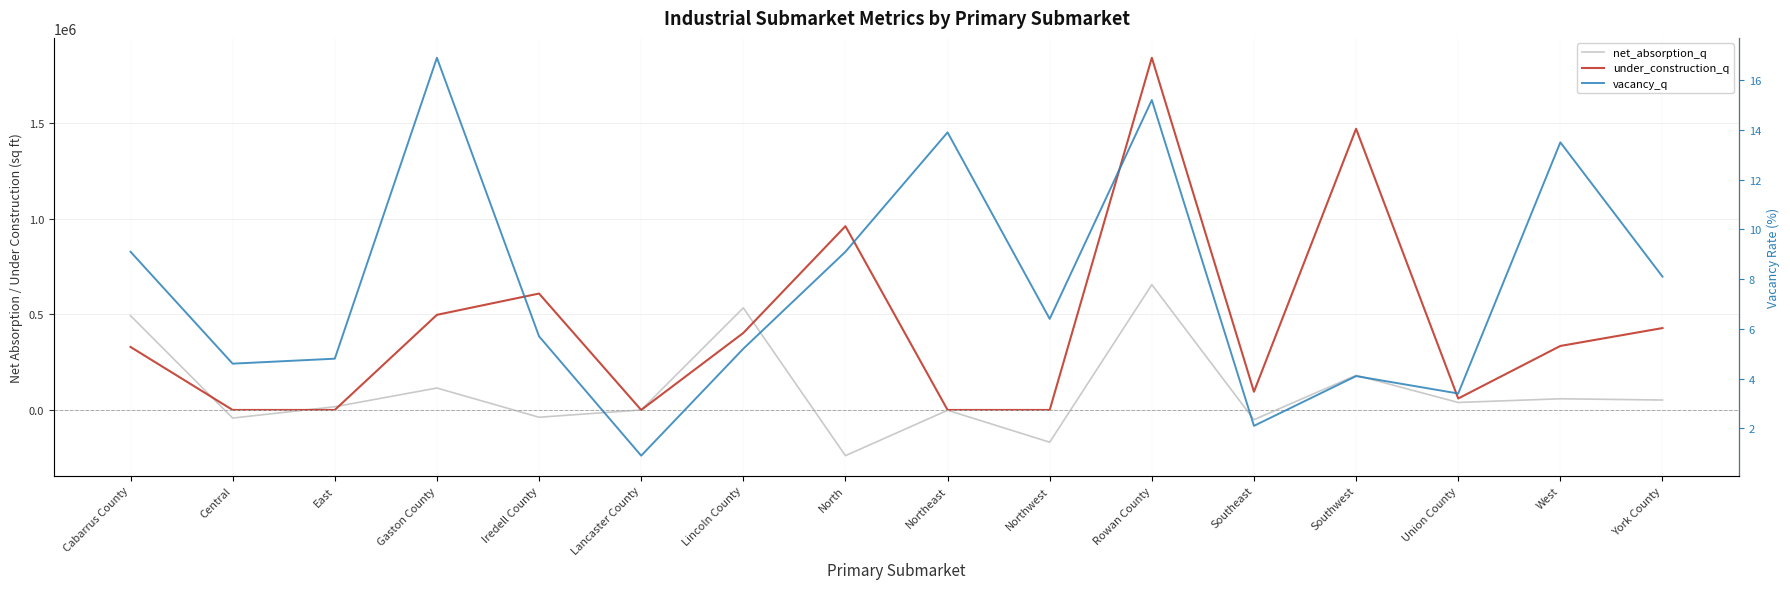

At which category is the sum across all series the highest?

Rowan County